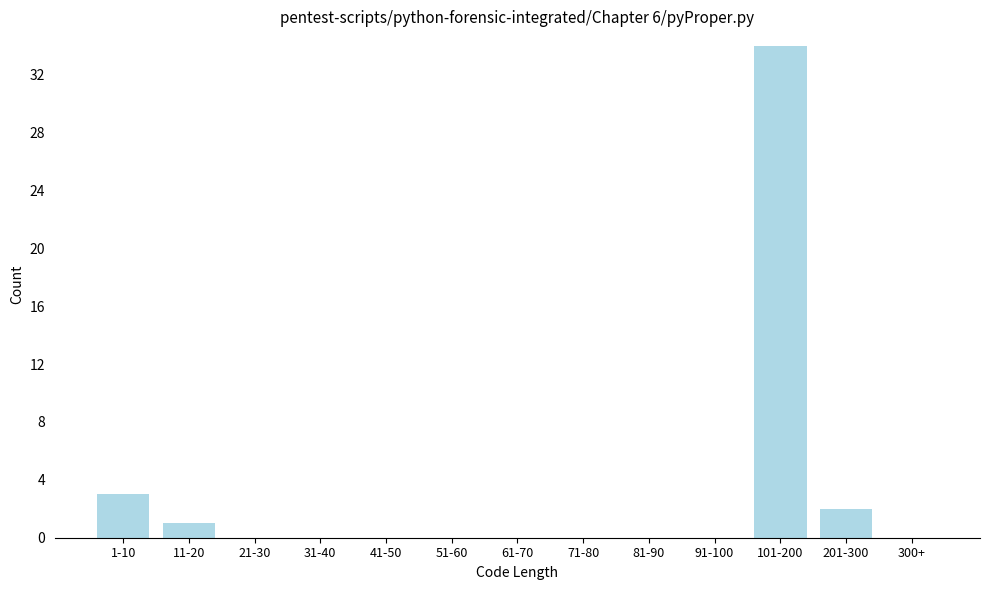

Reading right to left, transcribe all the data shown in this chart.

300+=0	201-300=2	101-200=34	91-100=0	81-90=0	71-80=0	61-70=0	51-60=0	41-50=0	31-40=0	21-30=0	11-20=1	1-10=3